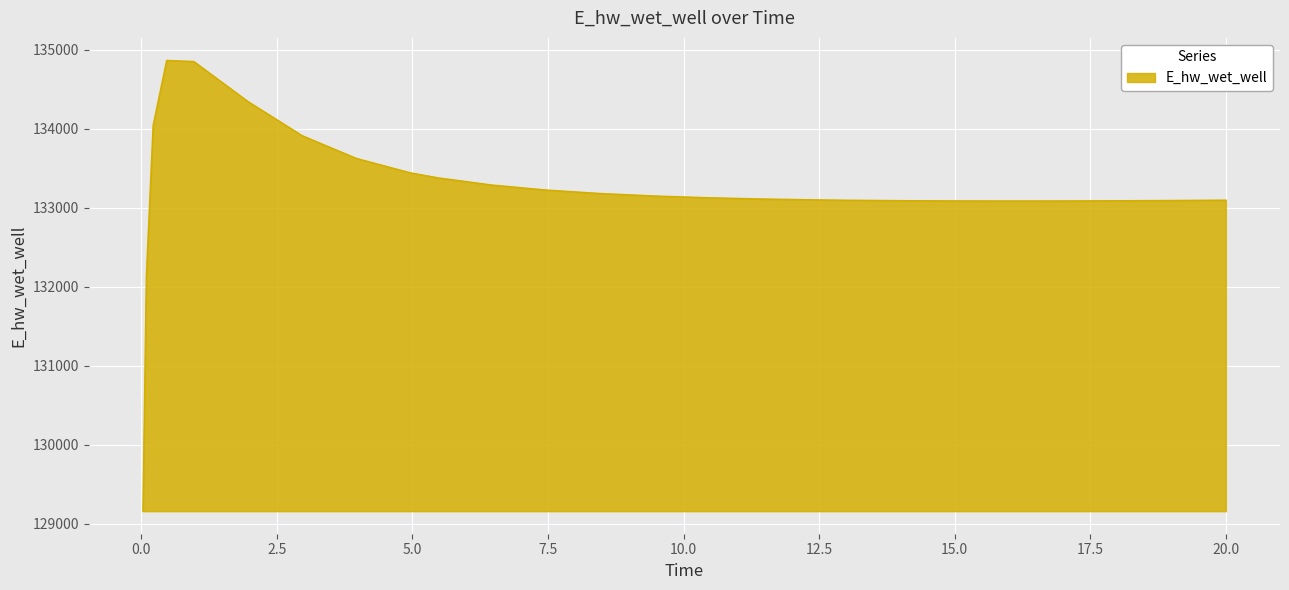

How many lines are shown in the chart?

1